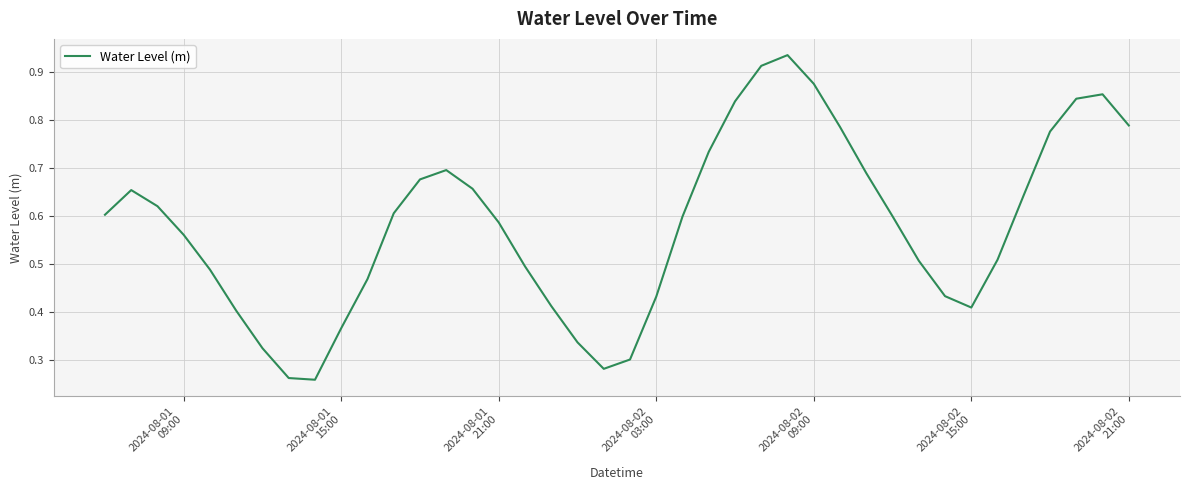

What is the minimum value shown in the chart?

0.3